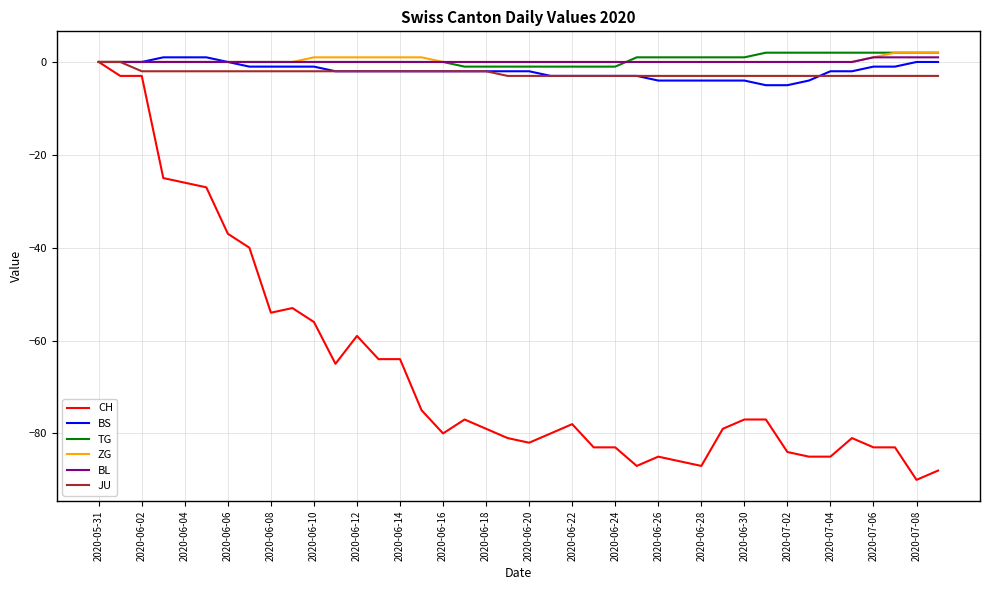

Which series has the widest spread of values?

CH